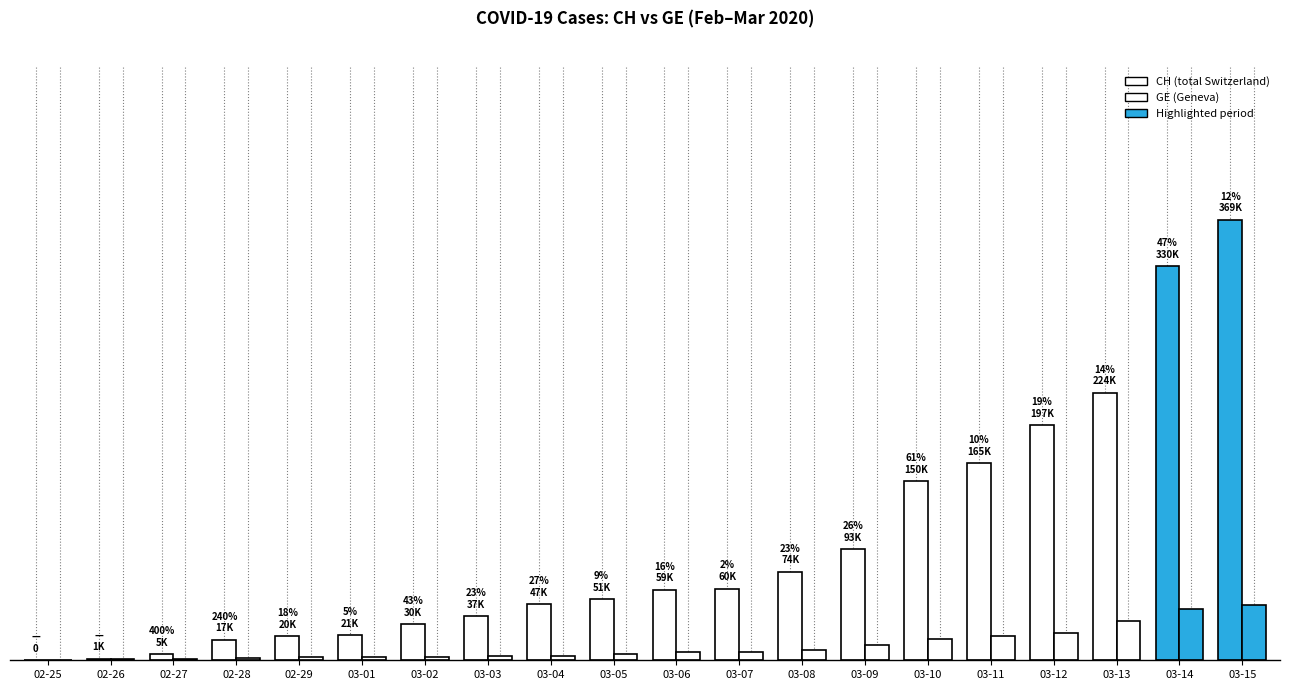

What position from the left is 03-04?

9